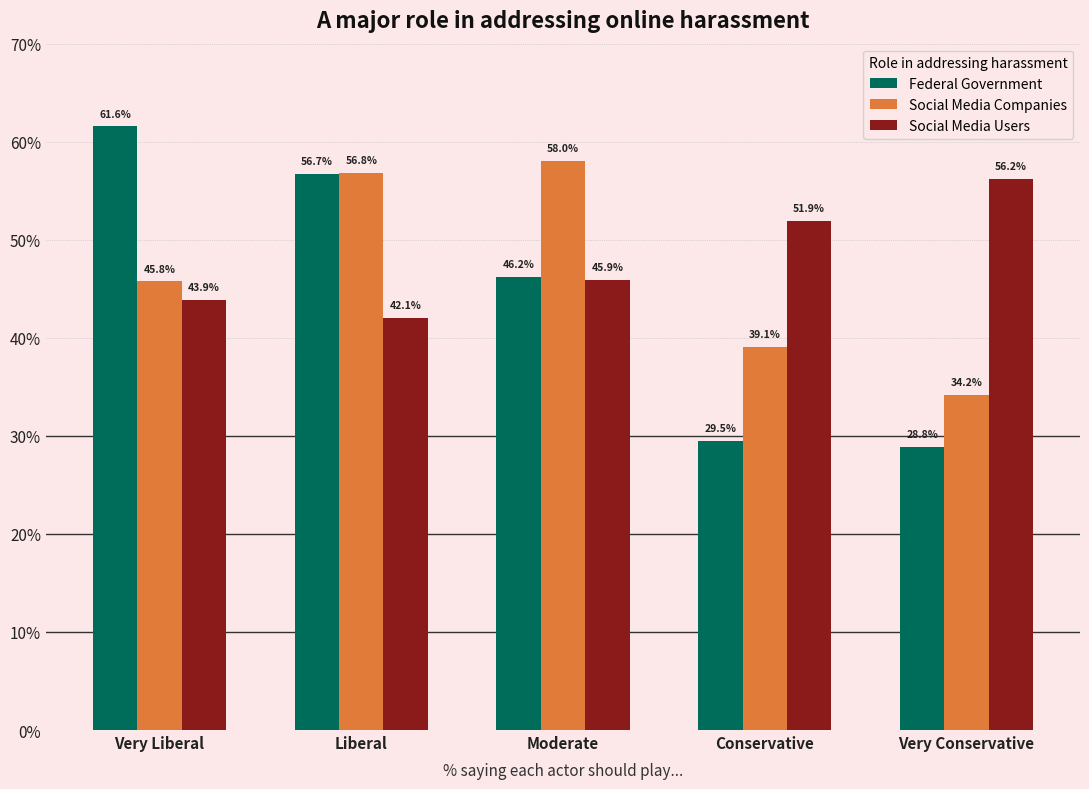

Is it true that Social Media Users equals 51.9 at Conservative?

True